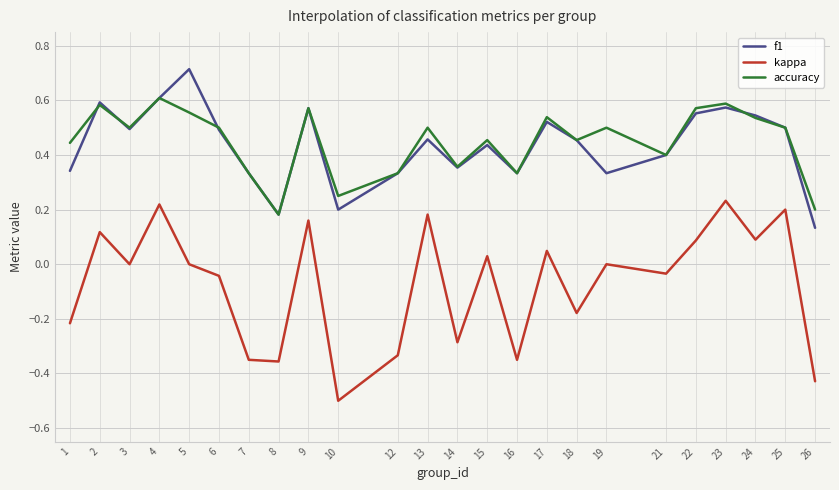

How many lines are shown in the chart?

3